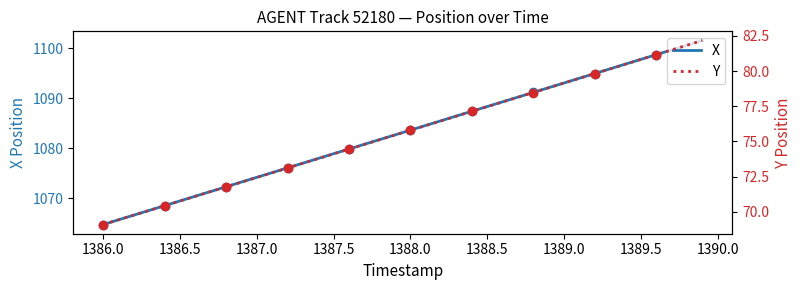

What is the minimum value for Y (dotted)?

69.1